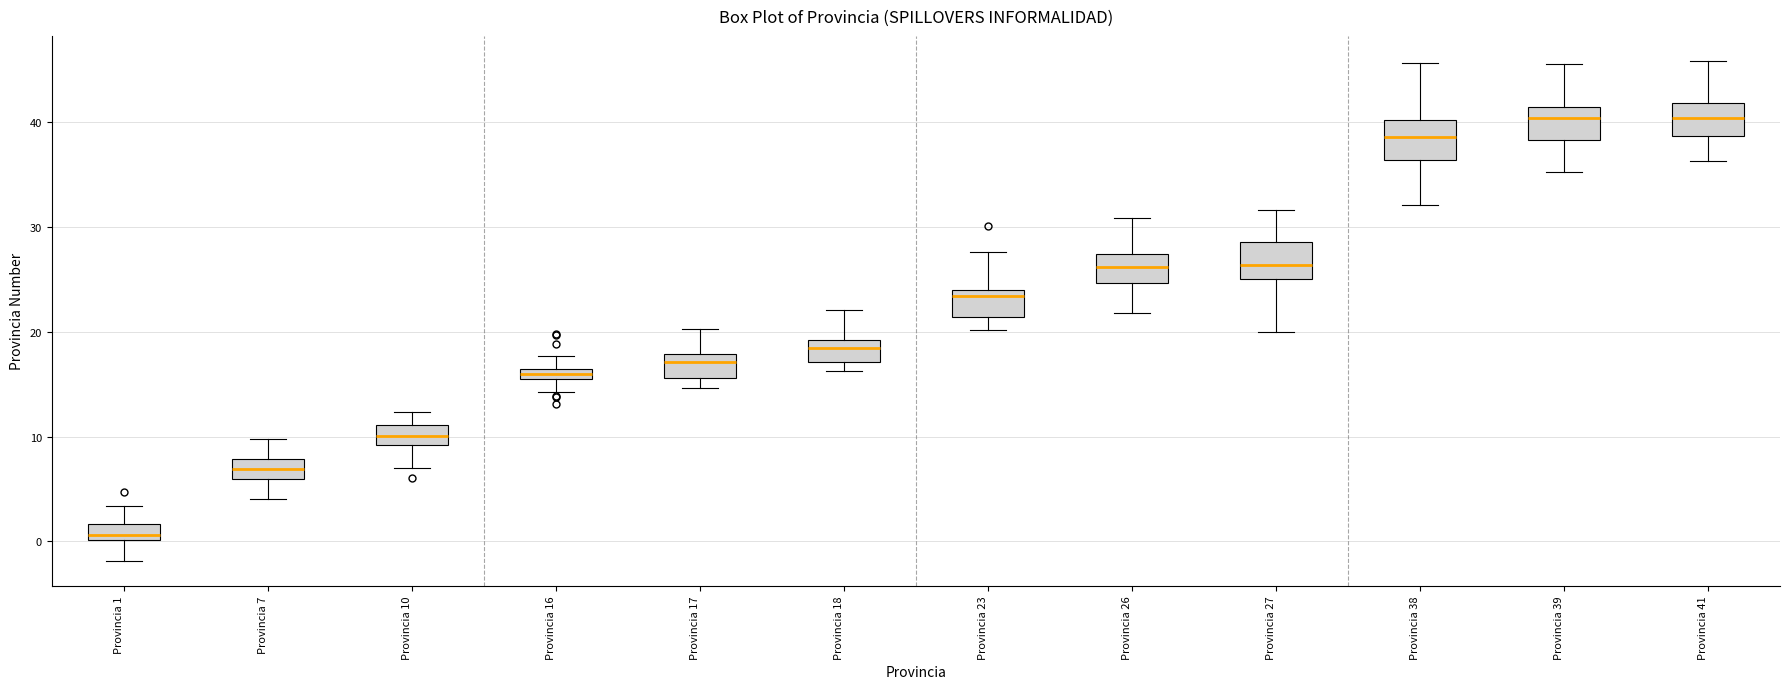

Which box has the lowest median line?

Provincia 1